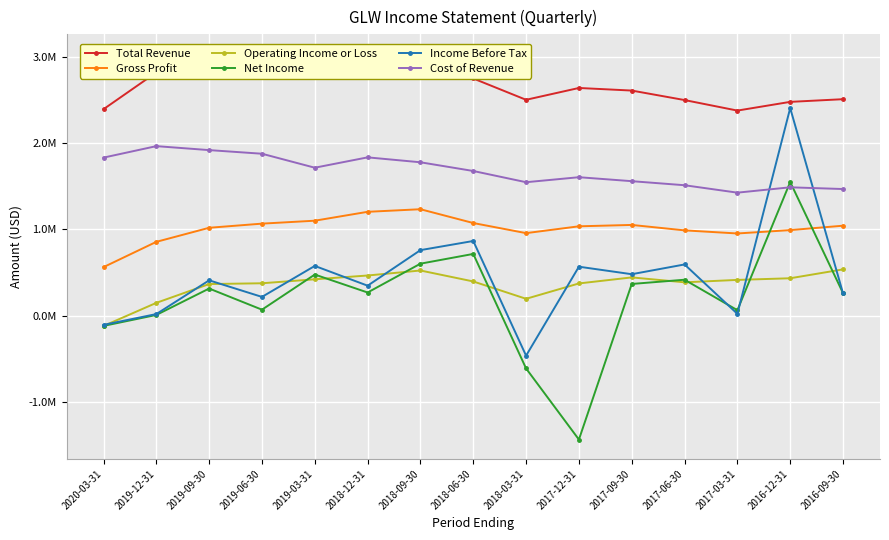

In Total Revenue, how many points are lower than both neighbors (excluding endpoints)?

3